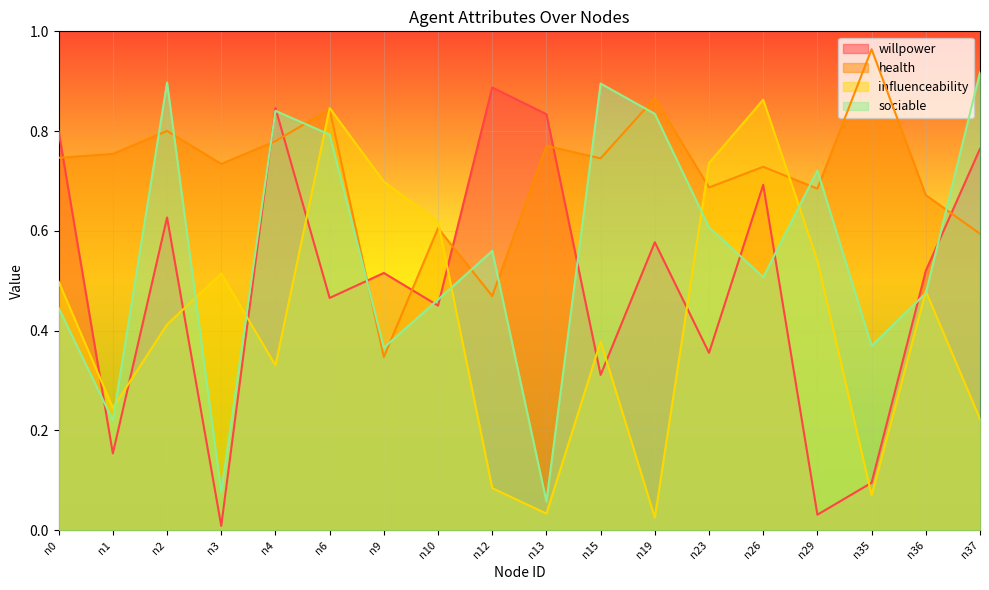

Read the health value at n1.

0.8